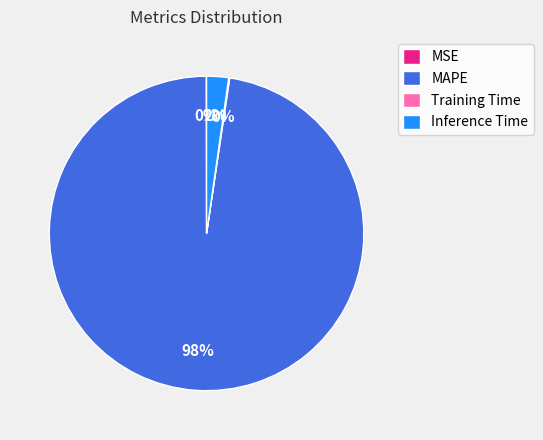

To the nearest percent, what portion does Inference Time represent?

2%